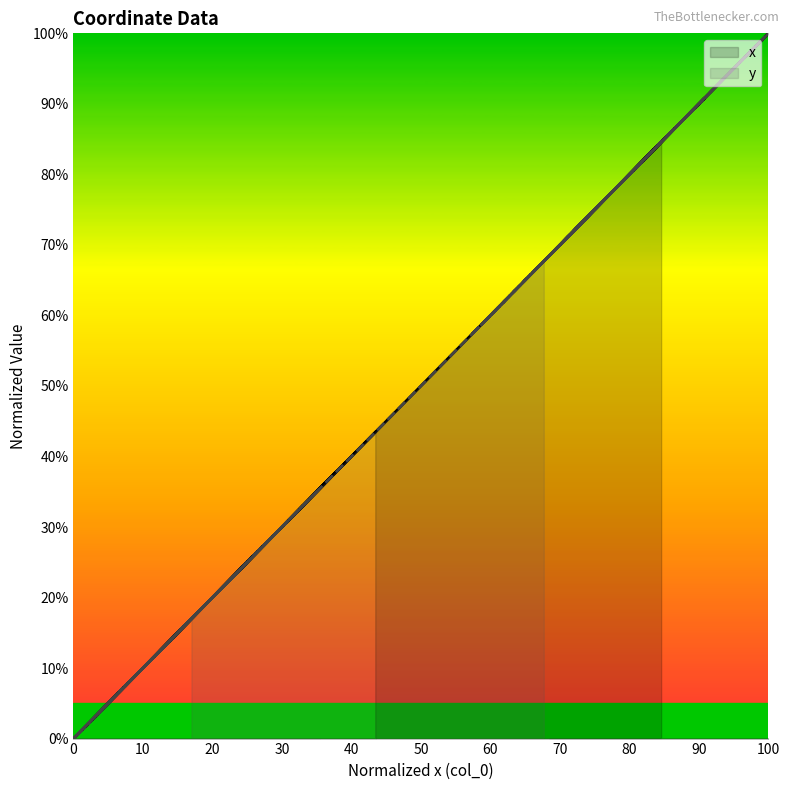

How many data points in x are above 37?

21